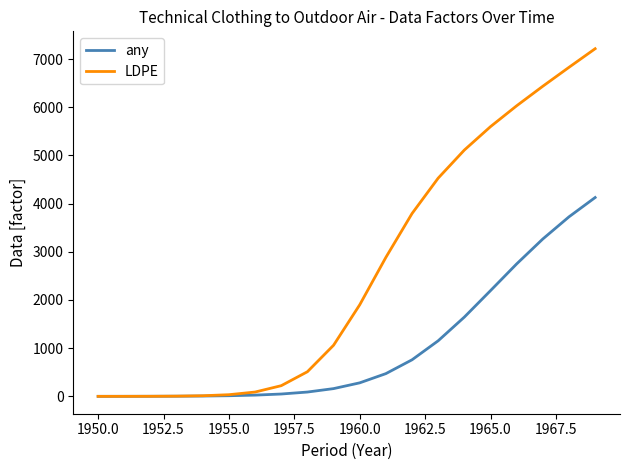

Which series has the largest range (max minus min)?

LDPE